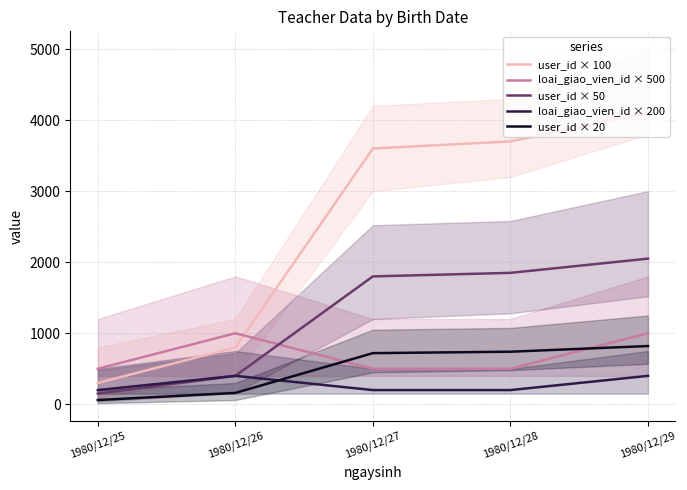

Is the value of user_id × 100 at 1980/12/29 greater than the value of loai_giao_vien_id × 500 at 1980/12/28?

Yes